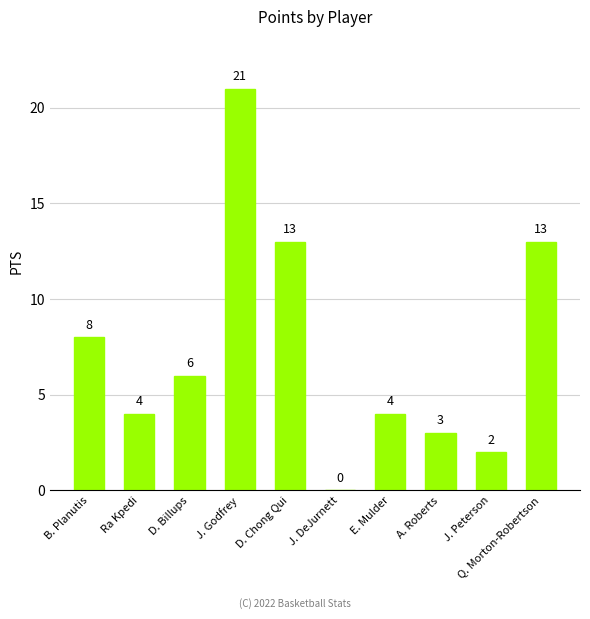

The value at E. Mulder is 7. True or false?

False